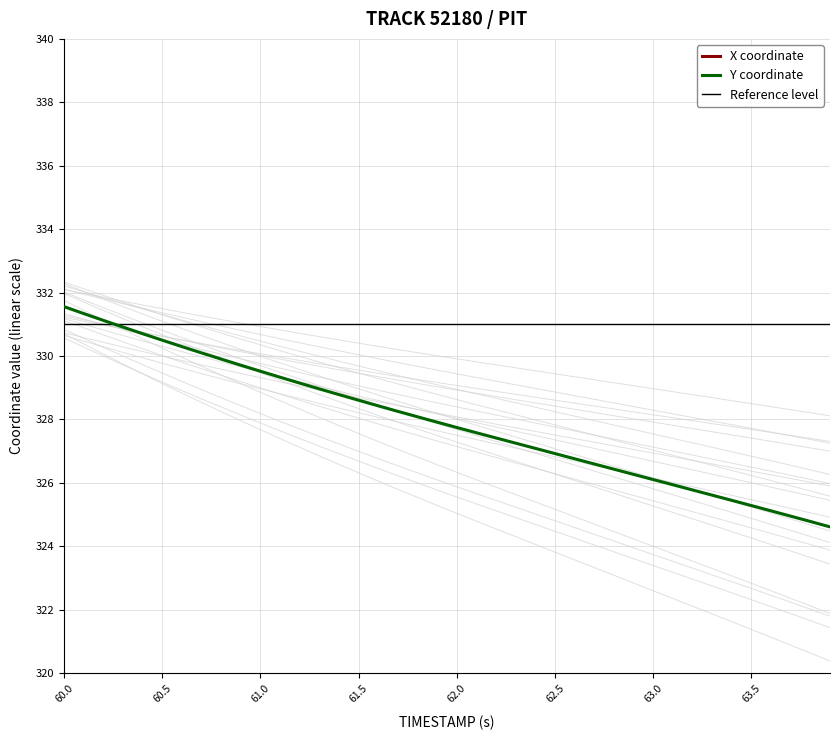

How many data points in X coordinate are less than 1313?

19